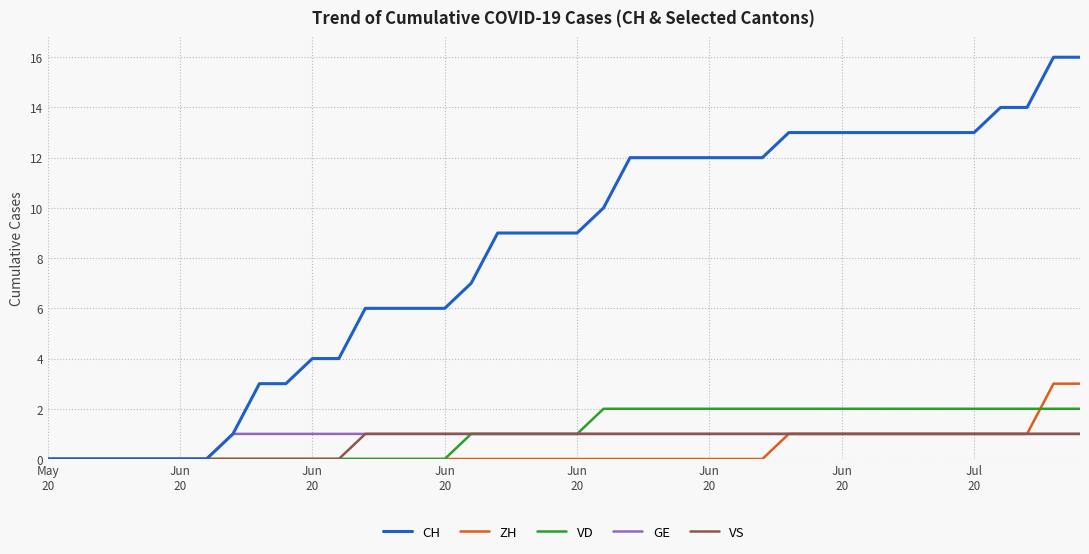

Does the chart display data point markers on the line(s)?

No